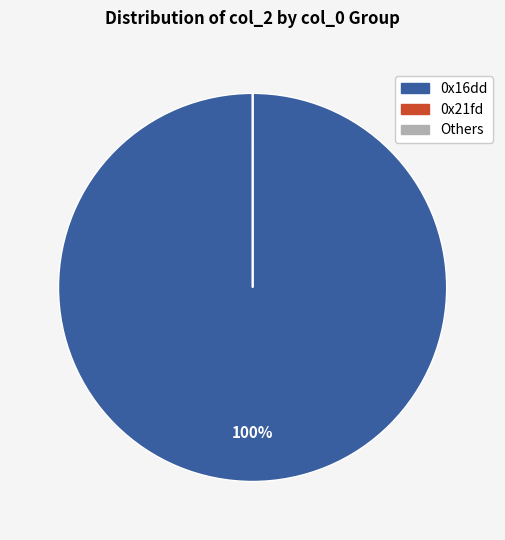

To the nearest percent, what is the average slice percentage?

33%